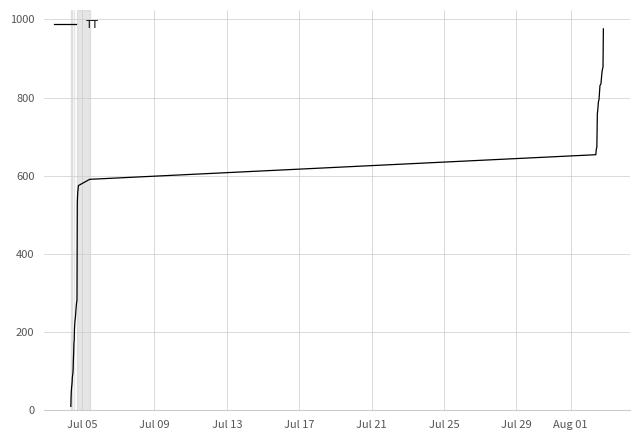

How many distinct data groups are displayed?

1